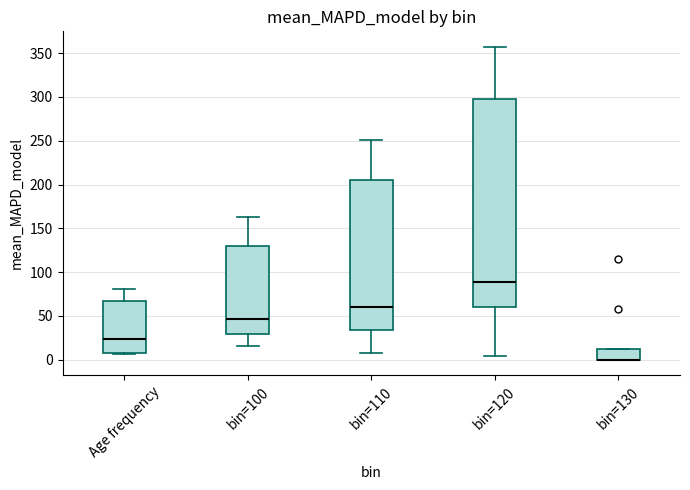

Where does the lower whisker of the box for bin=110 end on the y-axis? The values are not printed on the chart, so give them approximately, as read against the axis.

10